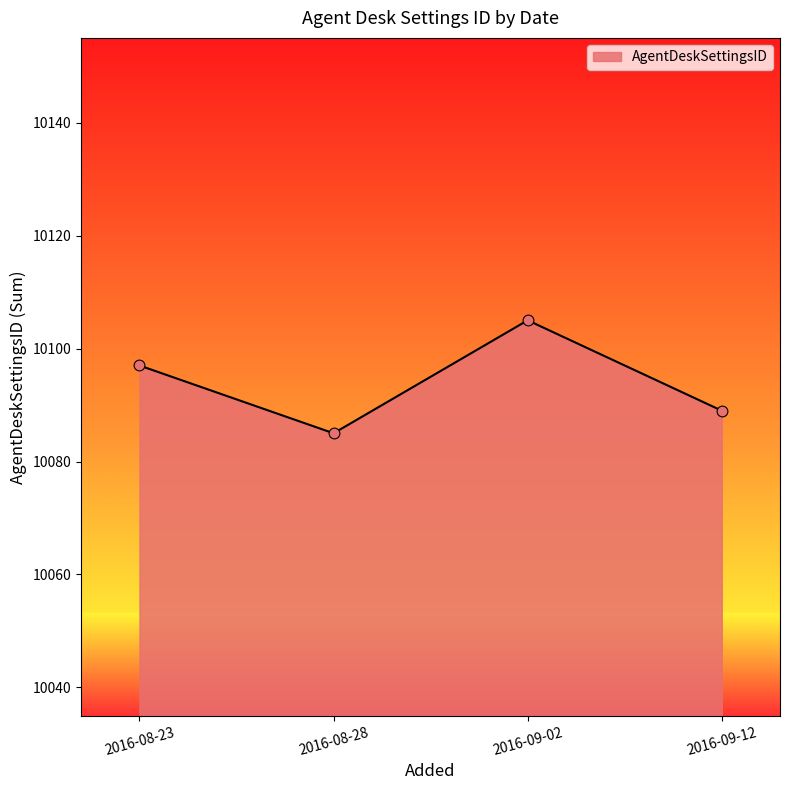

Between 2016-08-23 and 2016-09-12, which is larger?

2016-08-23